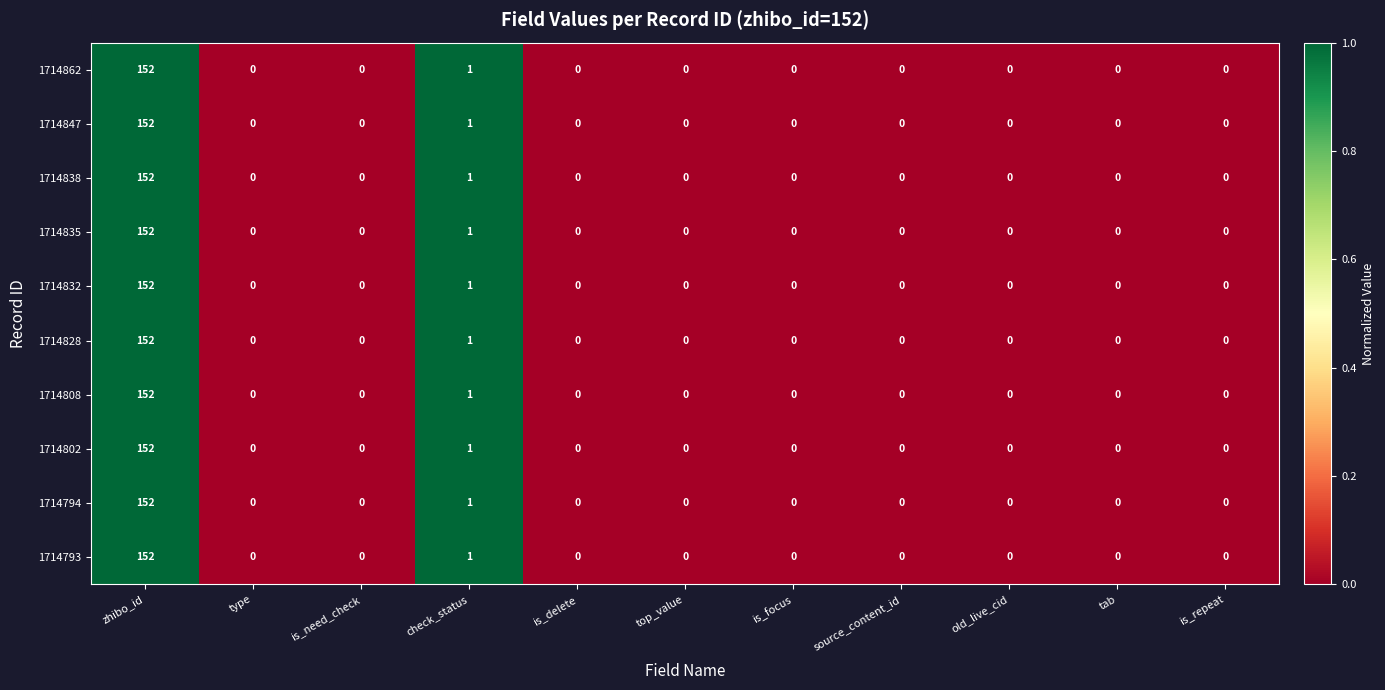

What is the maximum value shown in the chart?

152